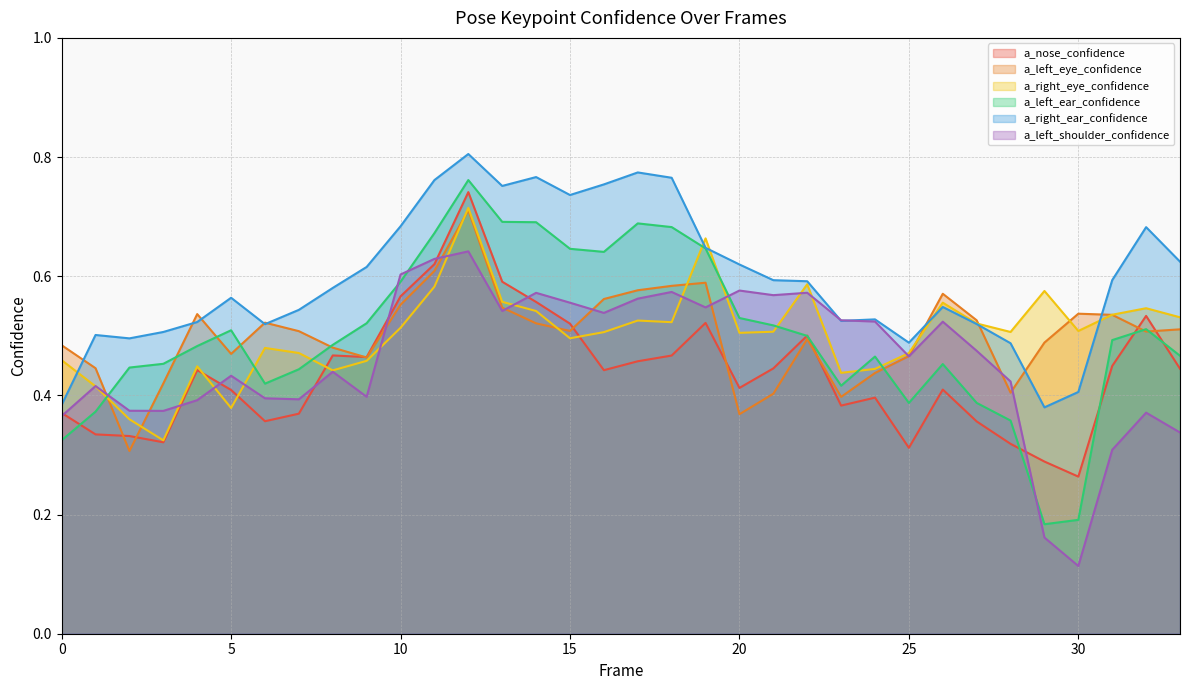

What are all the series names shown in the legend?

a_nose_confidence, a_left_eye_confidence, a_right_eye_confidence, a_left_ear_confidence, a_right_ear_confidence, a_left_shoulder_confidence